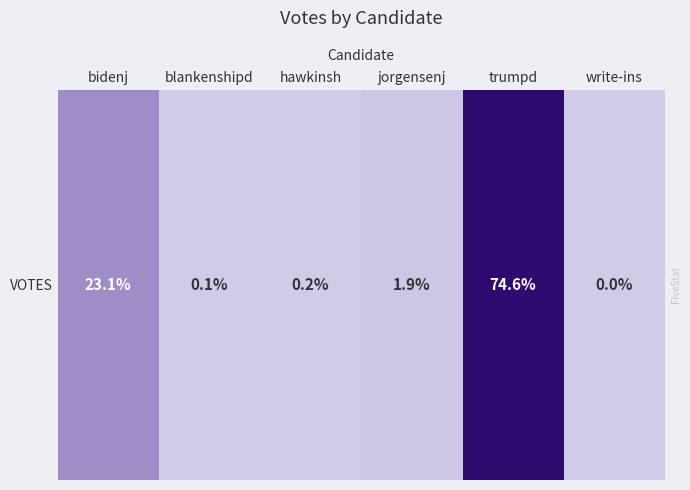

List the labels in order of value, largest first.

trumpd, bidenj, jorgensenj, hawkinsh, blankenshipd, write-ins